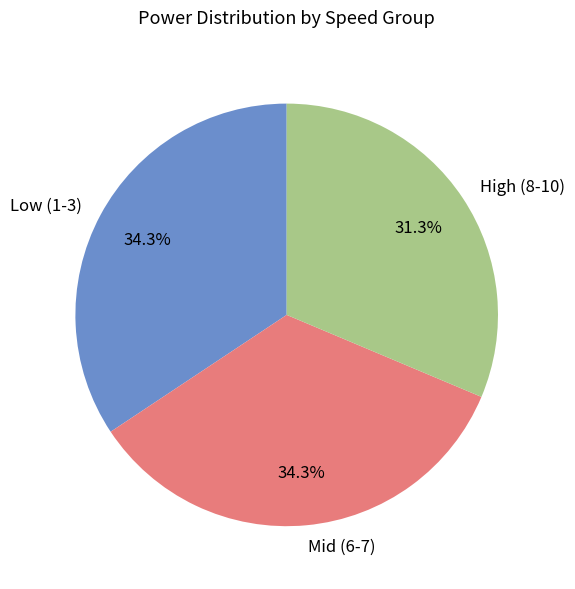

Does Low (1-3) account for over 50% of the chart?

No